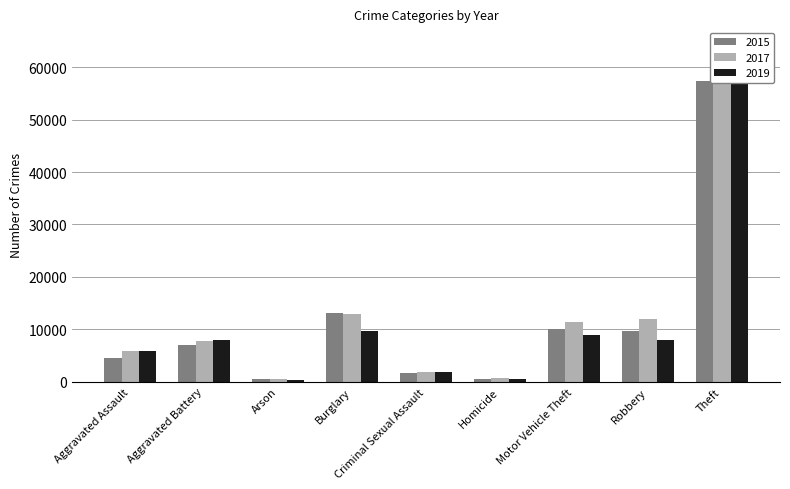

What is the maximum value shown in the chart?

64380